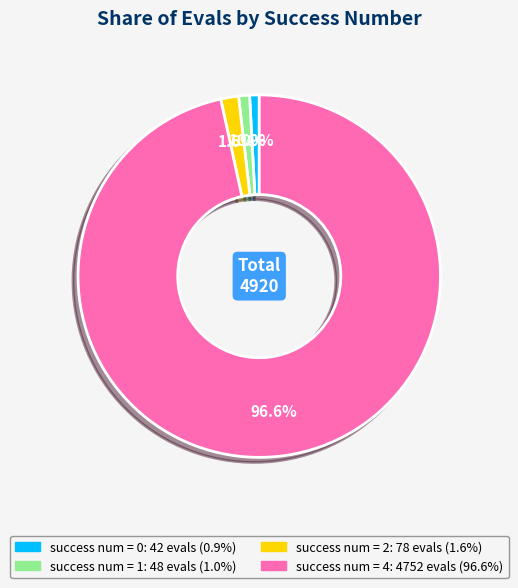

Is there a majority slice in this chart?

Yes